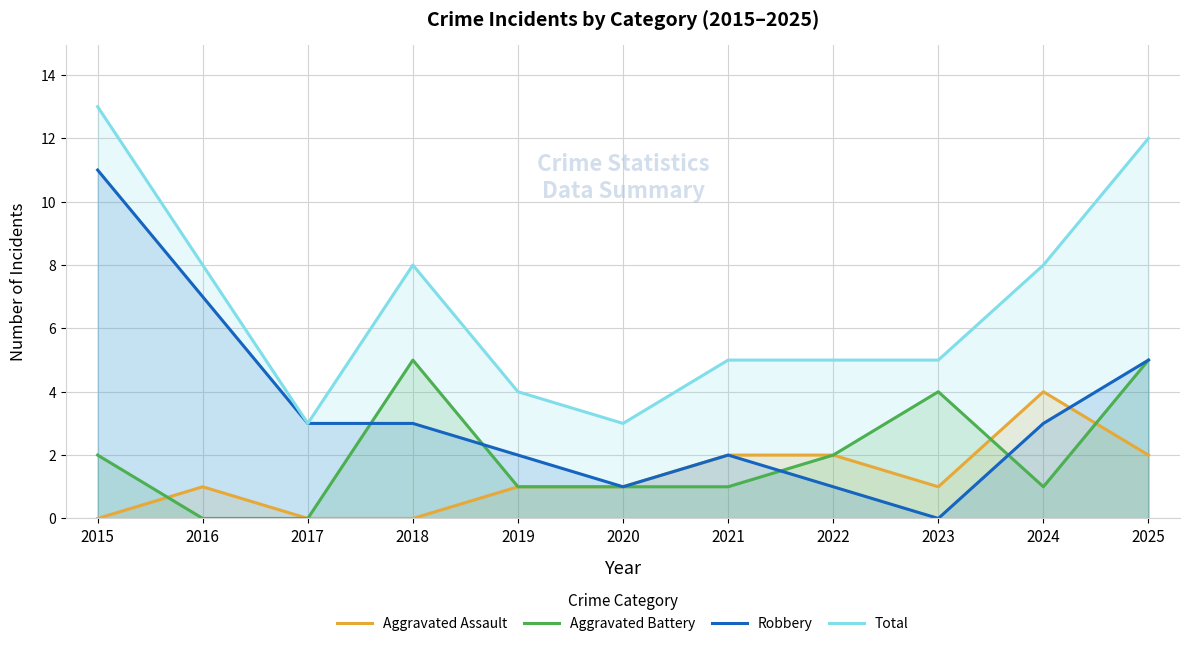

What is the difference between the maximum and minimum values in the Aggravated Assault series?

4